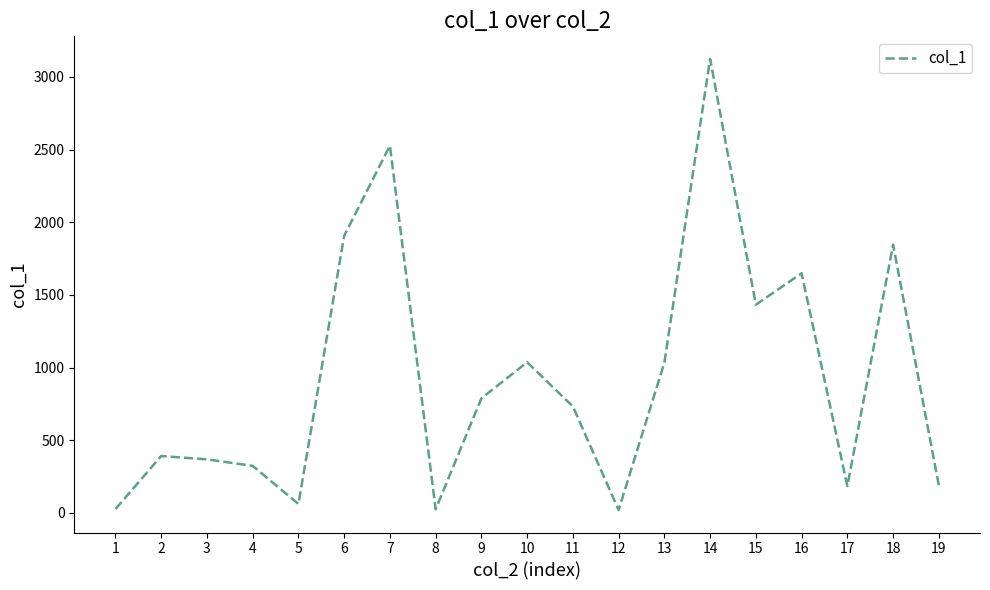

The value at 2 is 93.0. True or false?

False